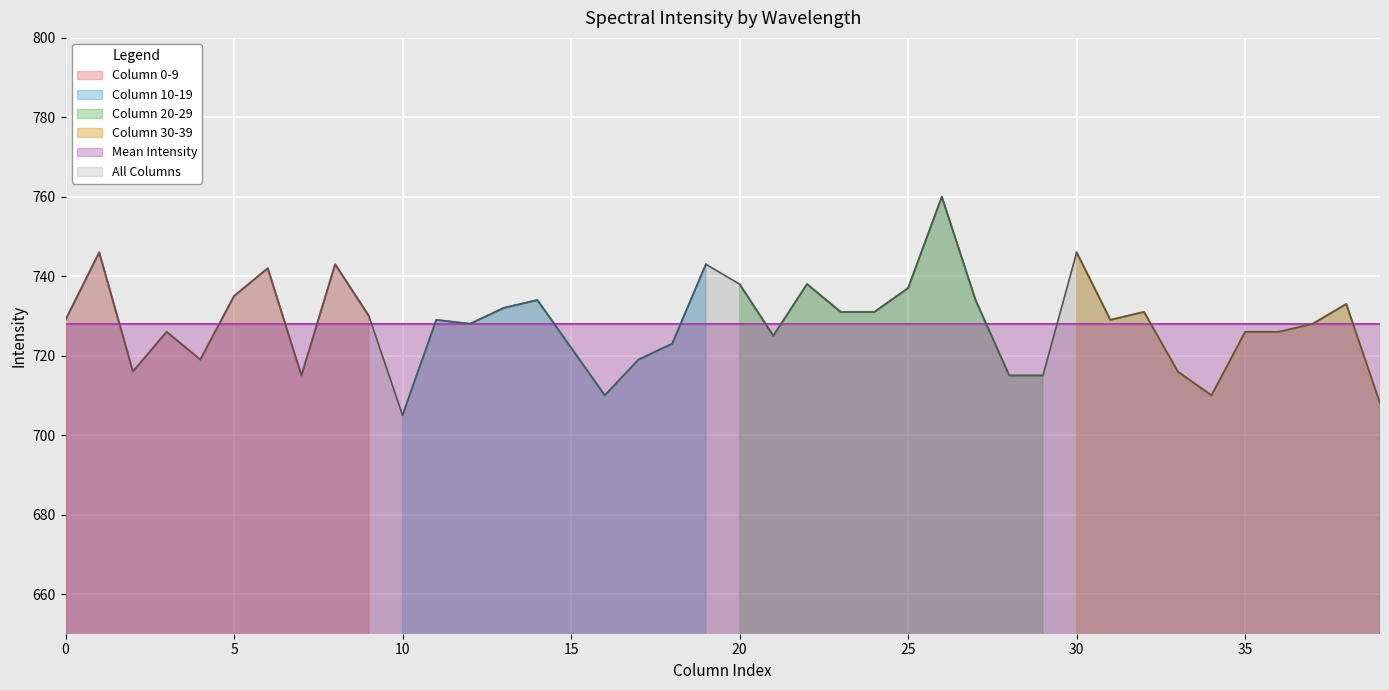

What is the difference between the values at 37 and 39?

20